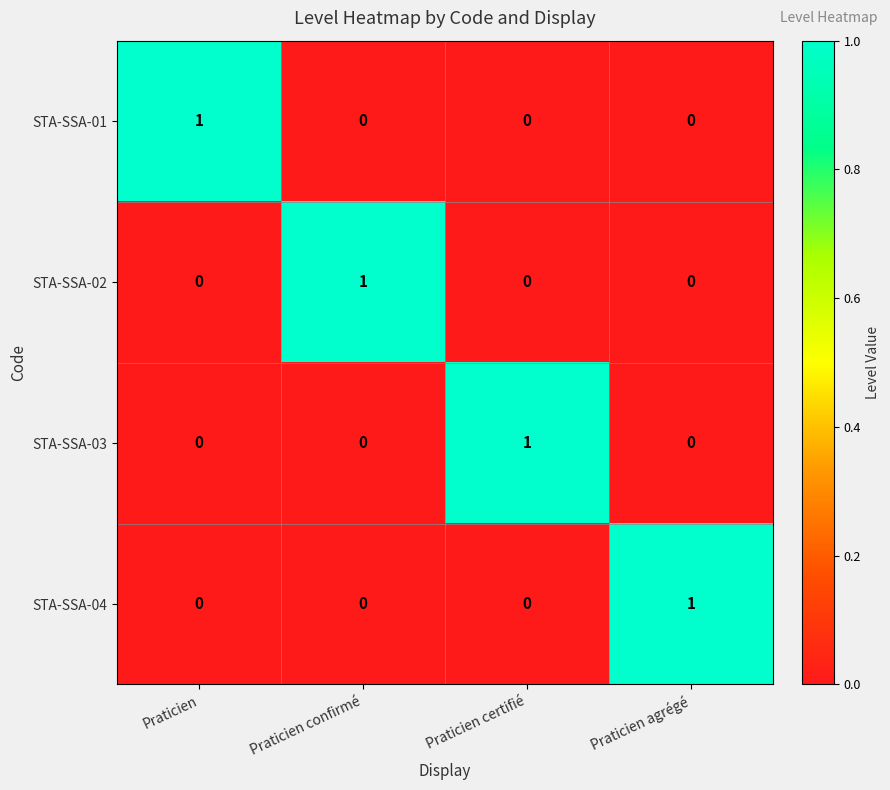

Reading right to left, transcribe all the data shown in this chart.

STA-SSA-01: 0	0	0	1
STA-SSA-02: 0	0	1	0
STA-SSA-03: 0	1	0	0
STA-SSA-04: 1	0	0	0